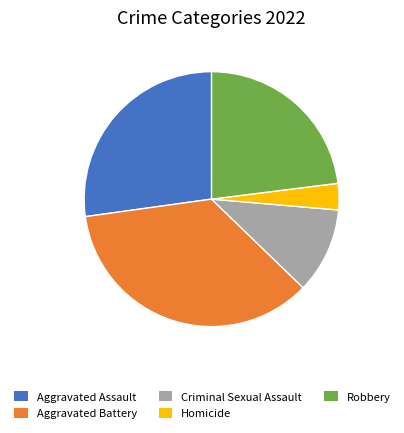

Approximately how many times larger is the value at Criminal Sexual Assault compared to Aggravated Battery?

0.3